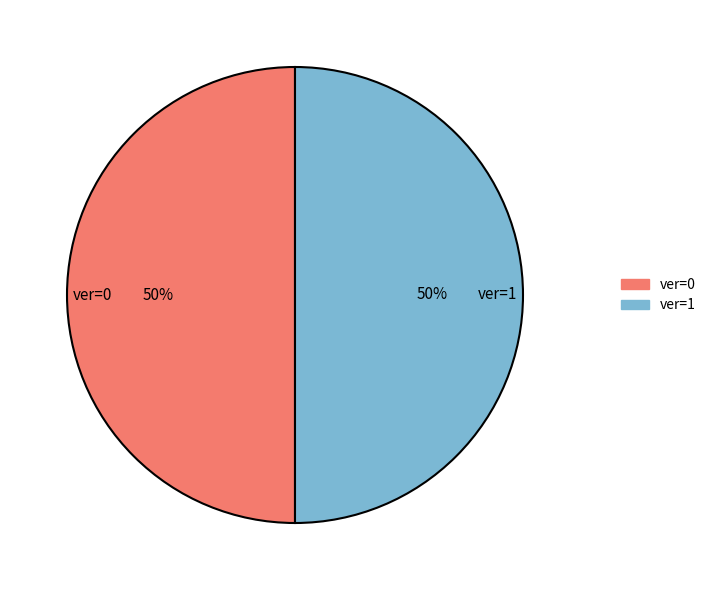

Combined, do ver=1 and ver=0 account for over 50%?

Yes